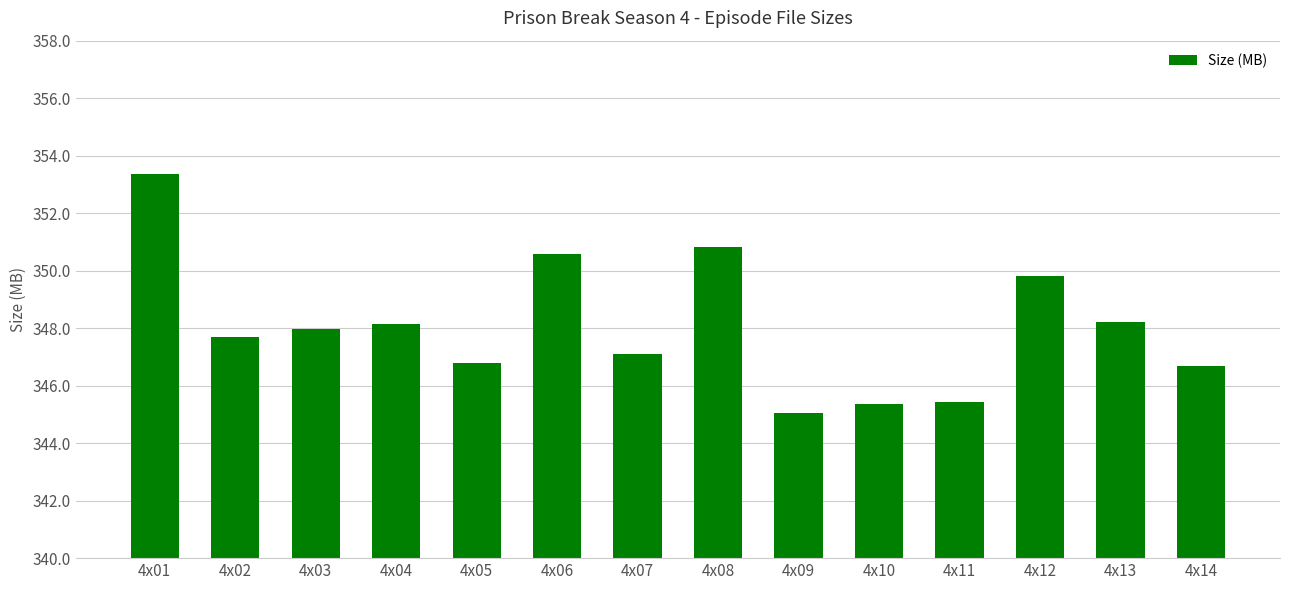

Which has a higher value, 4x02 or 4x08?

4x08